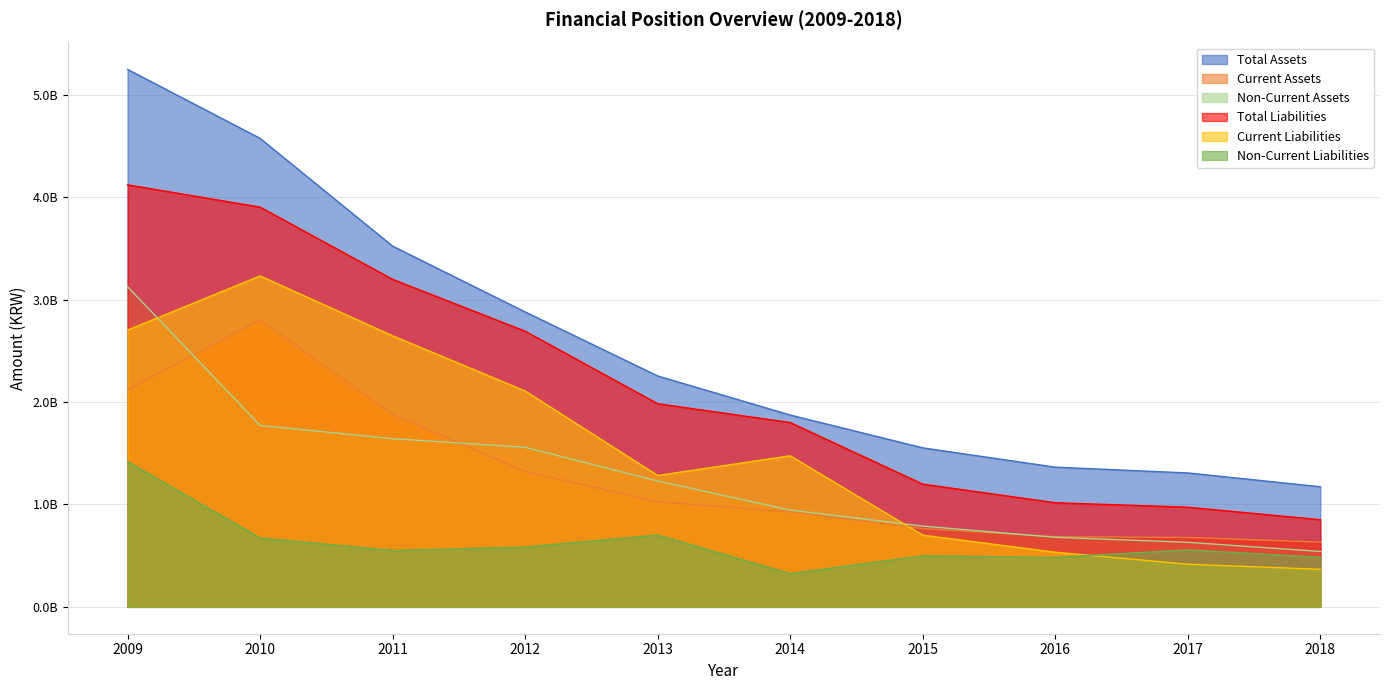

What is the total value across all series at 2015?

5502722102